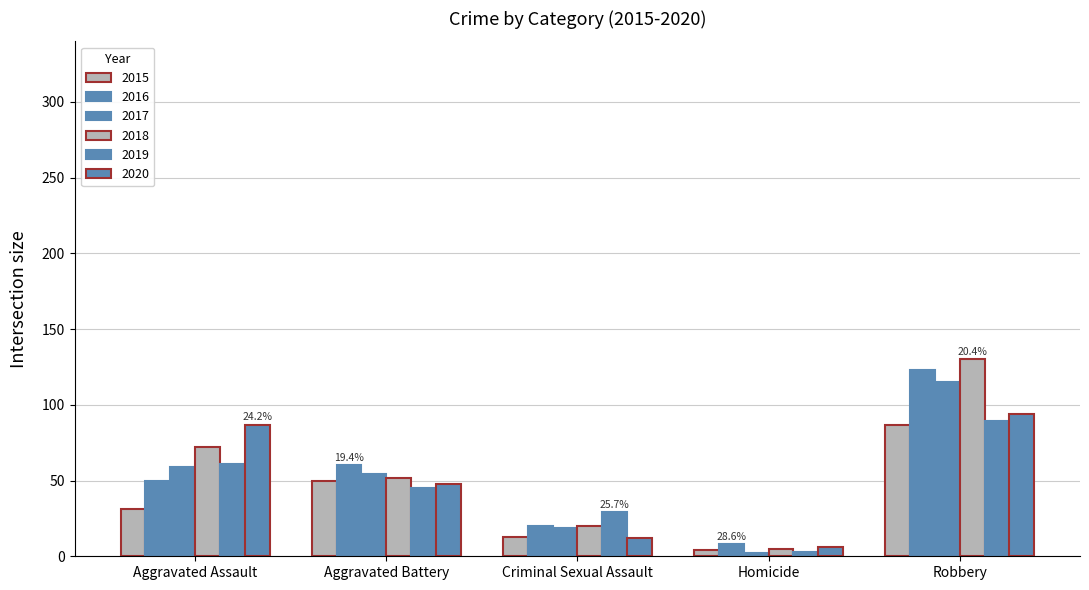

What is the value of the 2018 bar at the 2nd from the left?

52